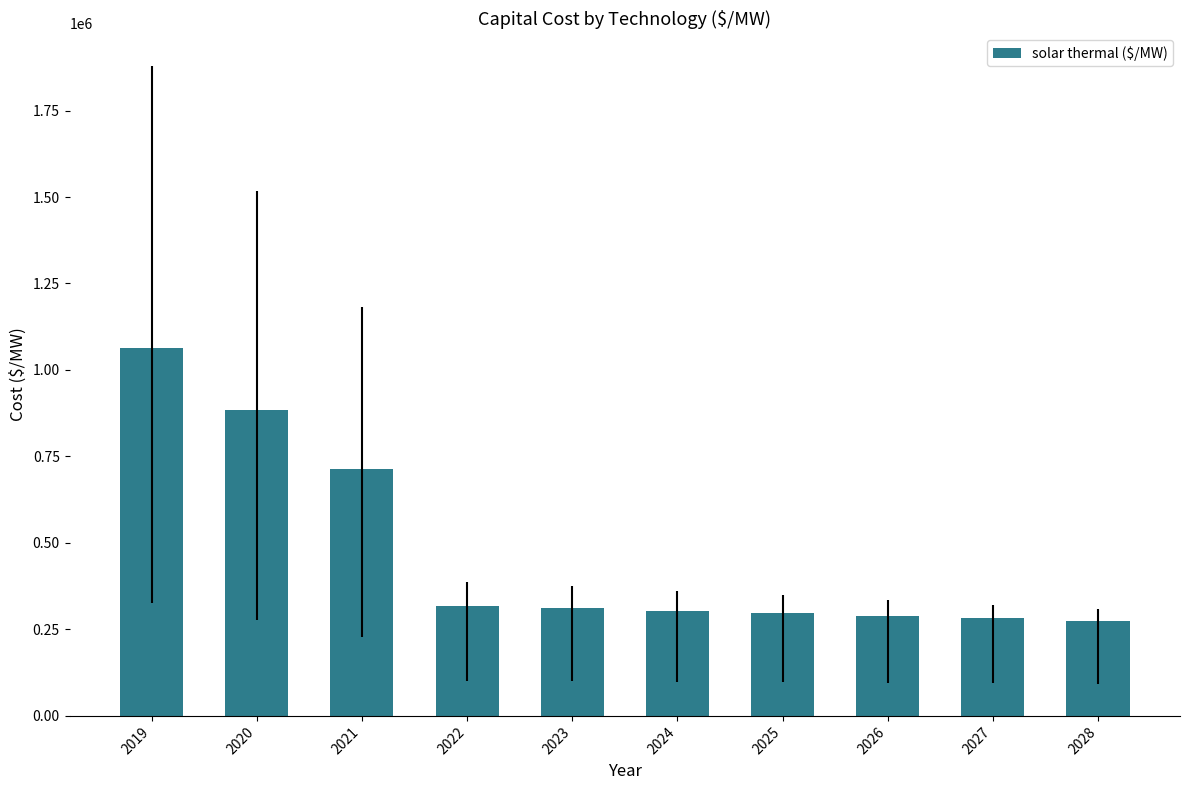

Between 2019 and 2026, which is larger?

2019